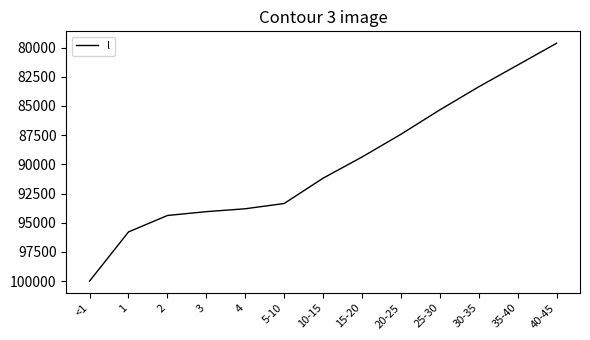

Approximately how many times larger is the value at <1 compared to 10-15?

1.1